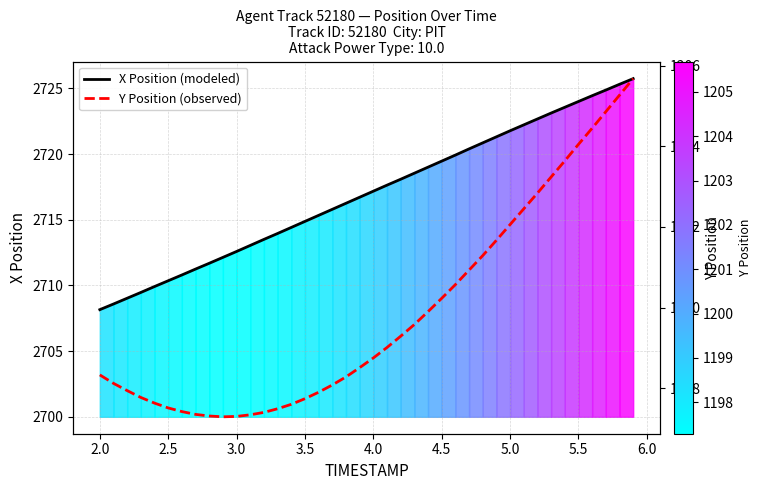

What is the difference between the maximum and minimum values in the X Position (modeled) series?

17.6